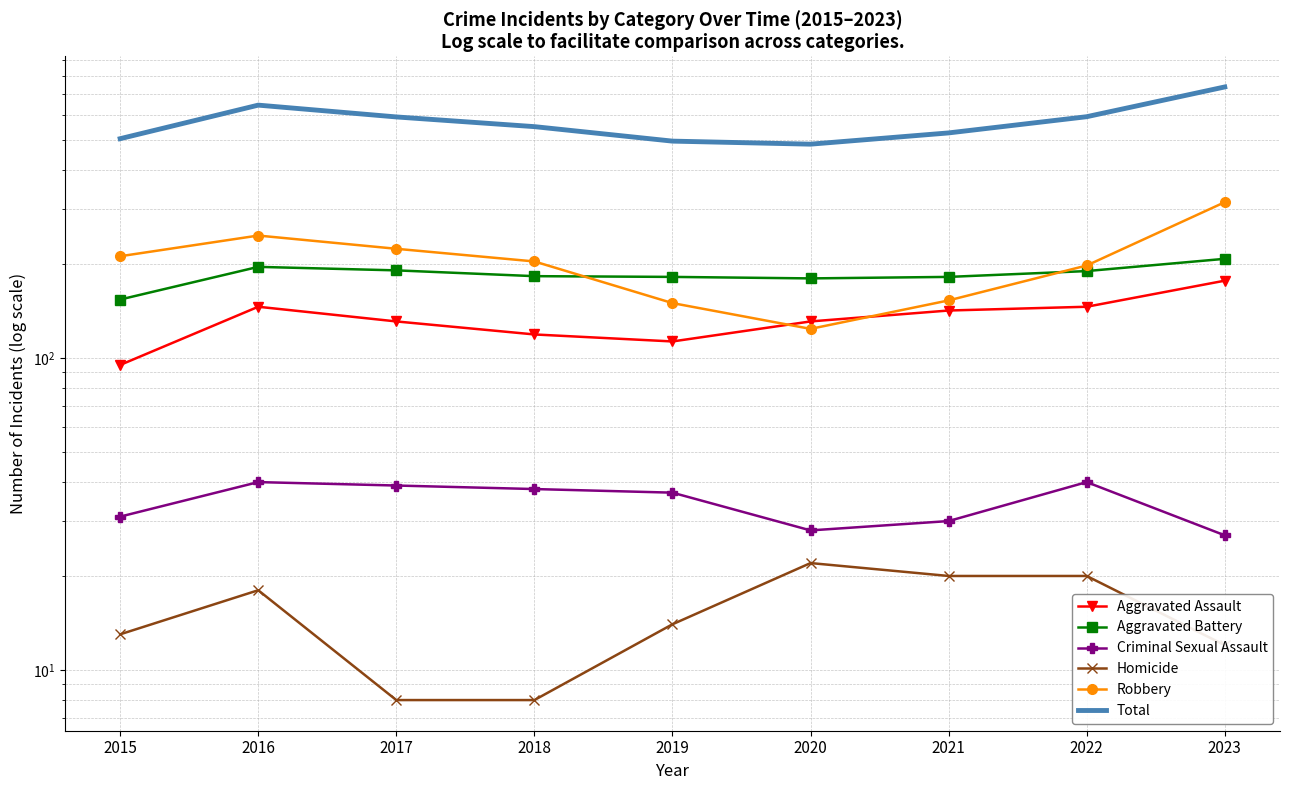

What is the lowest value of the Aggravated Battery series?

154